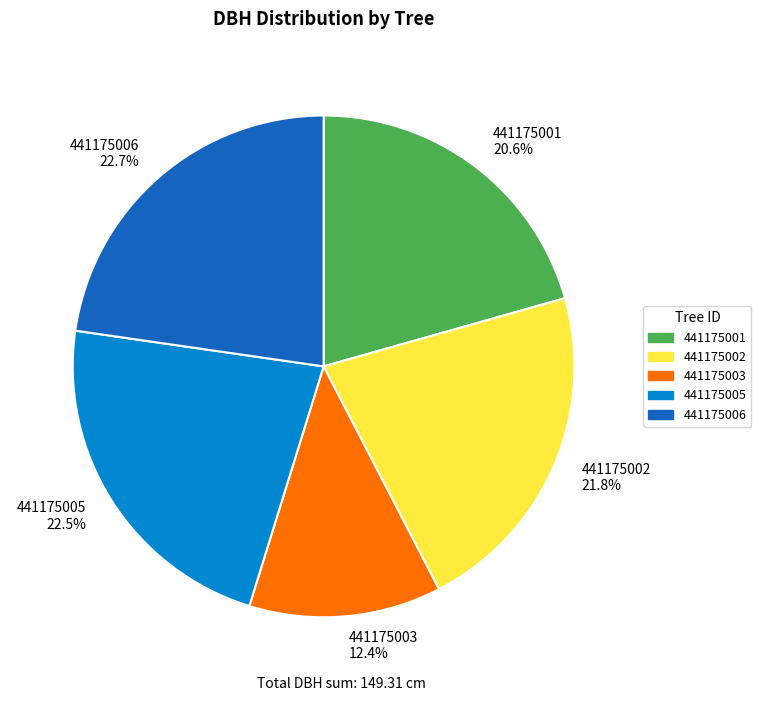

Does any single category account for the majority?

No